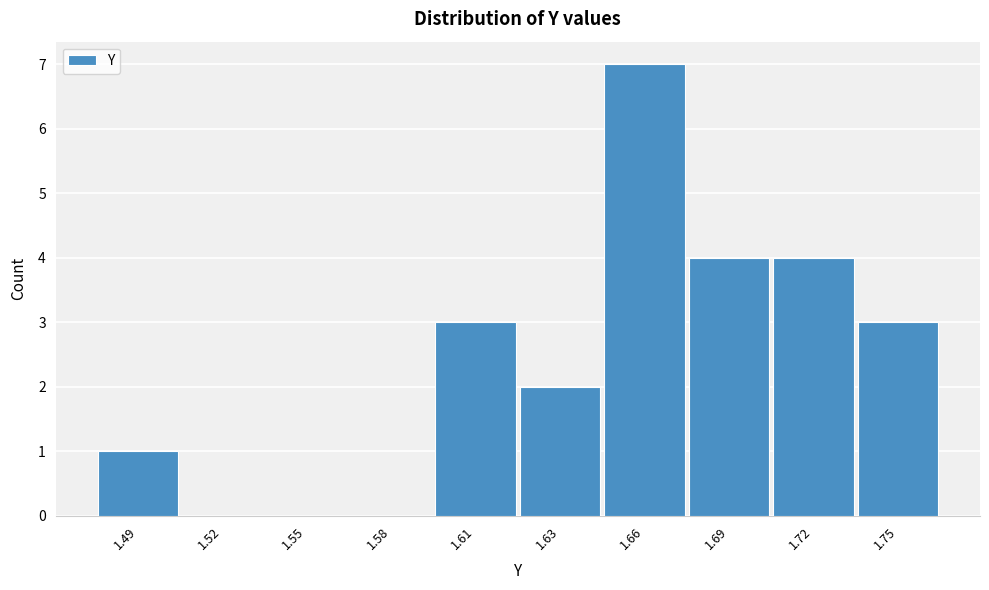

Reading left to right, list all the values displayed in this chart.

1.49=1	1.52=0	1.55=0	1.58=0	1.61=3	1.63=2	1.66=7	1.69=4	1.72=4	1.75=3